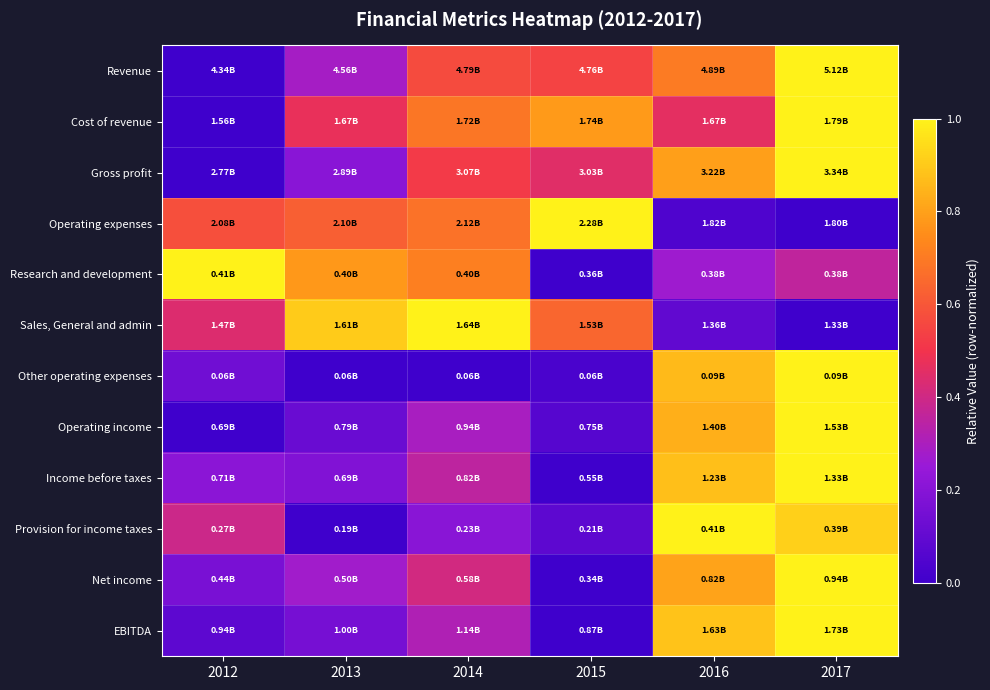

At which category is the sum across all series the highest?

2017